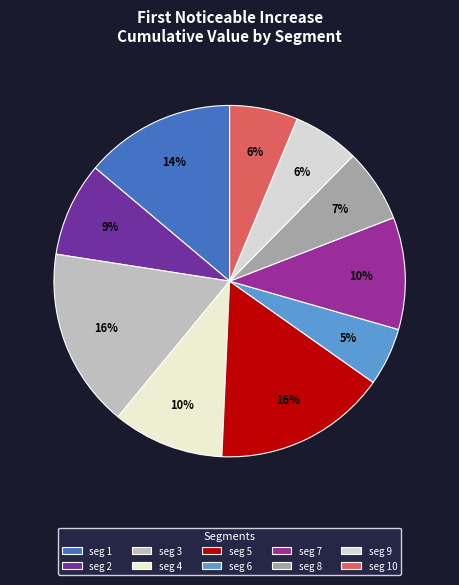

Count the number of slices in the pie.

10